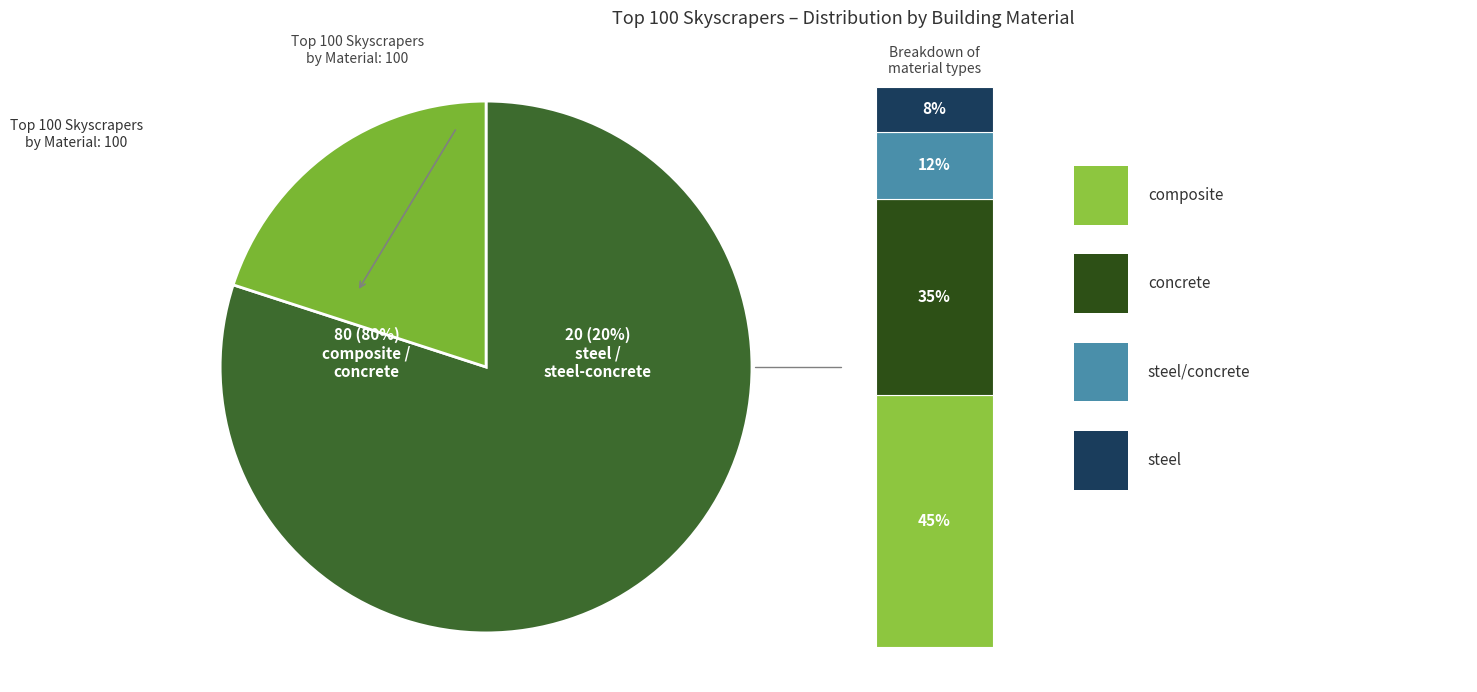

To the nearest percent, what is the difference between the largest and smallest slice percentages?

37%